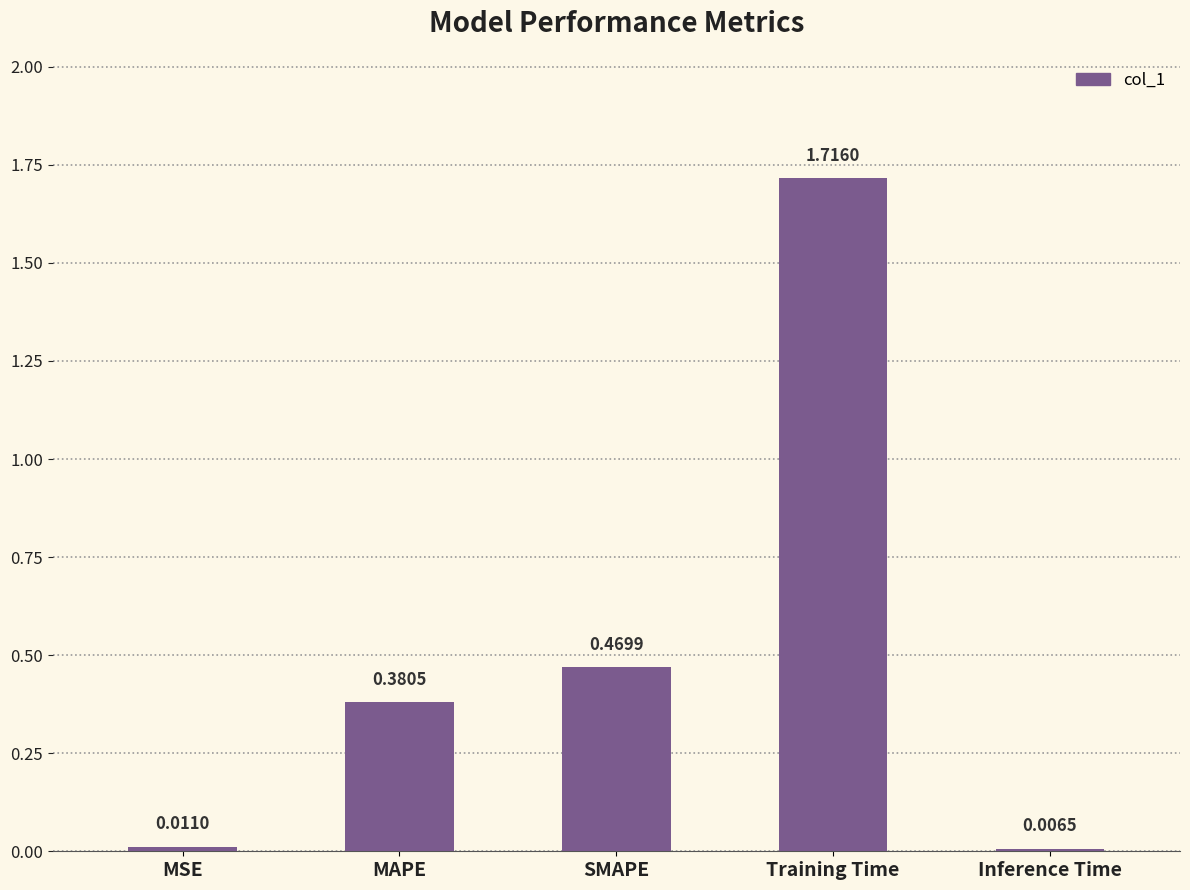

What position from the left is Inference Time?

5